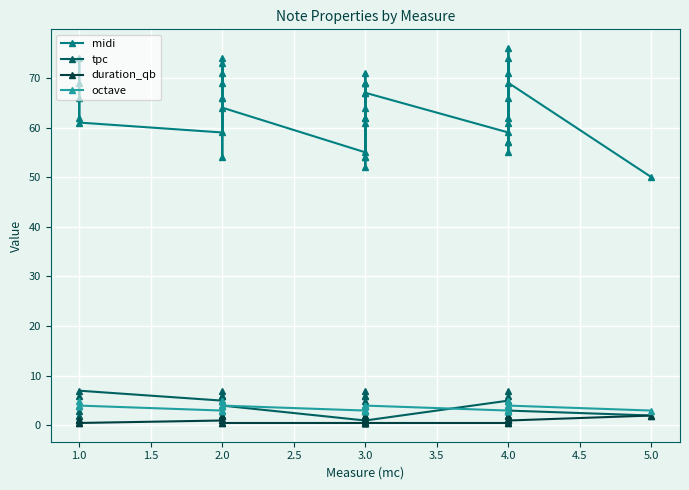

Reading right to left, extract all data points from this chart.

midi: 50.0	69.0	61.0	57.0	76.0	71.0	55.0	57.0	74.0	66.0	62.0	59.0	67.0	69.0	69.0	61.0	54.0	62.0	67.0	64.0	52.0	54.0	71.0	69.0	62.0	55.0	64.0	73.0	66.0	69.0	54.0	74.0	71.0	66.0	59.0	61.0	74.0	69.0	66.0	62.0
tpc: 2.0	3.0	7.0	3.0	4.0	5.0	1.0	3.0	2.0	6.0	2.0	5.0	1.0	3.0	3.0	7.0	6.0	2.0	1.0	4.0	4.0	6.0	5.0	3.0	2.0	1.0	4.0	7.0	6.0	3.0	6.0	2.0	5.0	6.0	5.0	7.0	2.0	3.0	6.0	2.0
duration_qb: 2.0	1.0	1.0	1.0	2.0	1.0	1.0	0.5	1.0	1.0	2.0	0.5	0.5	1.0	0.5	1.0	1.0	0.5	1.0	0.5	1.0	0.5	2.0	1.0	1.0	0.5	0.5	1.0	0.5	2.0	2.0	2.0	1.0	2.0	1.0	0.5	1.0	1.0	1.0	0.5
octave: 3.0	4.0	4.0	3.0	5.0	4.0	3.0	3.0	5.0	4.0	4.0	3.0	4.0	4.0	4.0	4.0	3.0	4.0	4.0	4.0	3.0	3.0	4.0	4.0	4.0	3.0	4.0	5.0	4.0	4.0	3.0	5.0	4.0	4.0	3.0	4.0	5.0	4.0	4.0	4.0